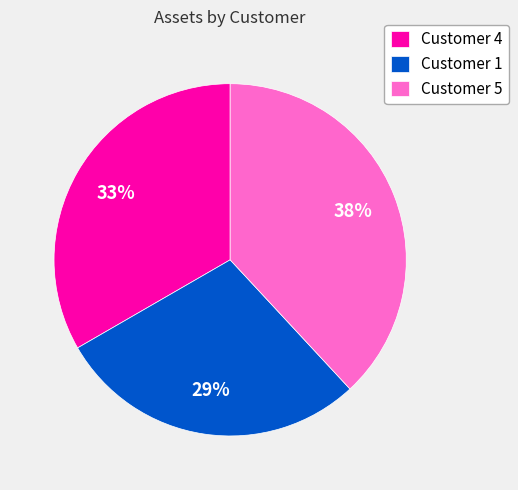

Between Customer 4 and Customer 1, which is larger?

Customer 4